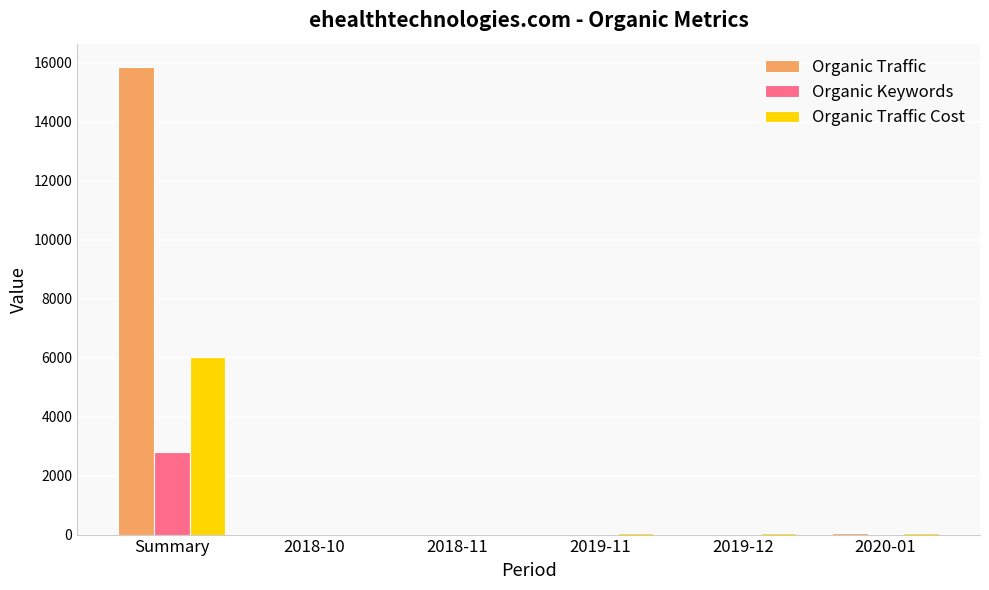

What is the highest value of the Organic Traffic series?

15848